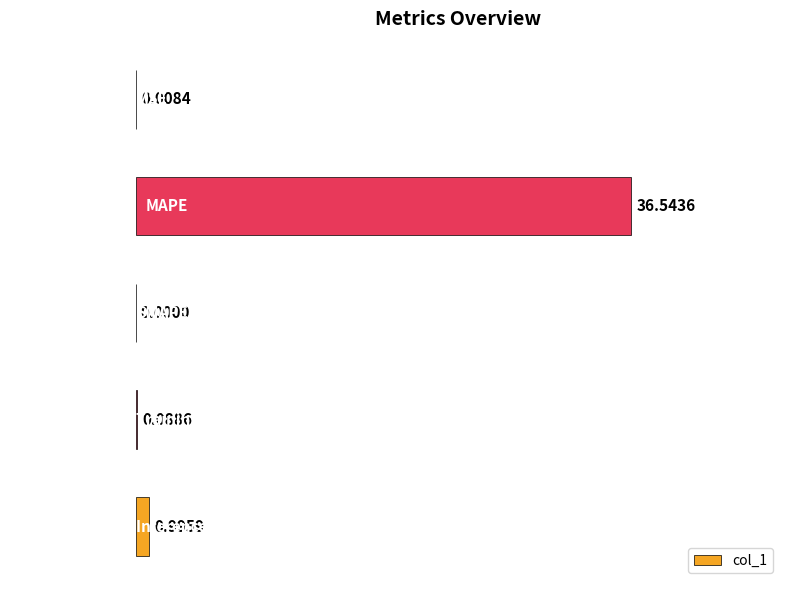

What is the sum of all values?

37.6